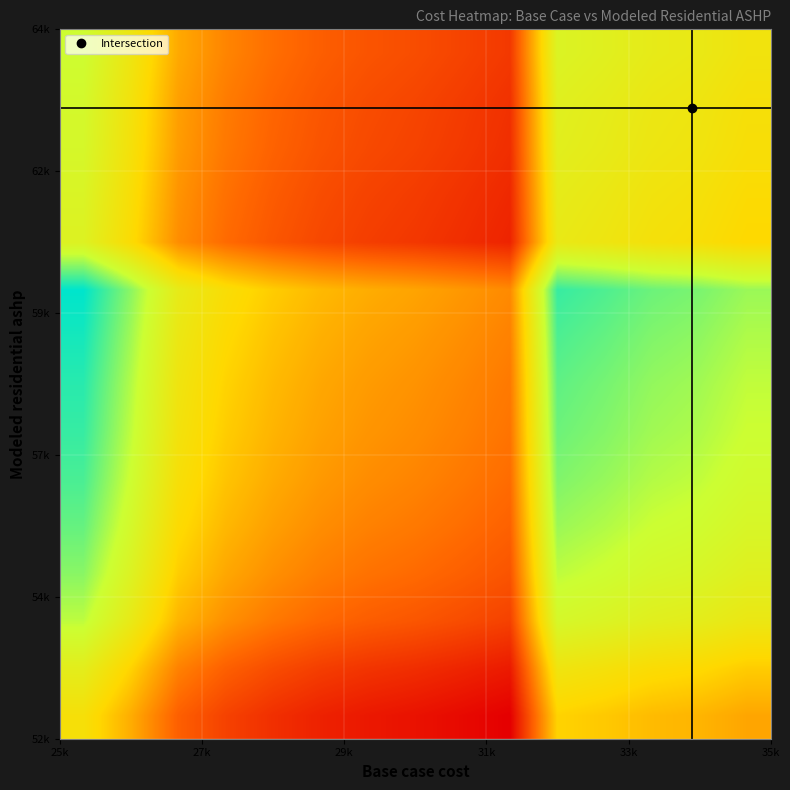

What is the greatest value displayed?

2.5